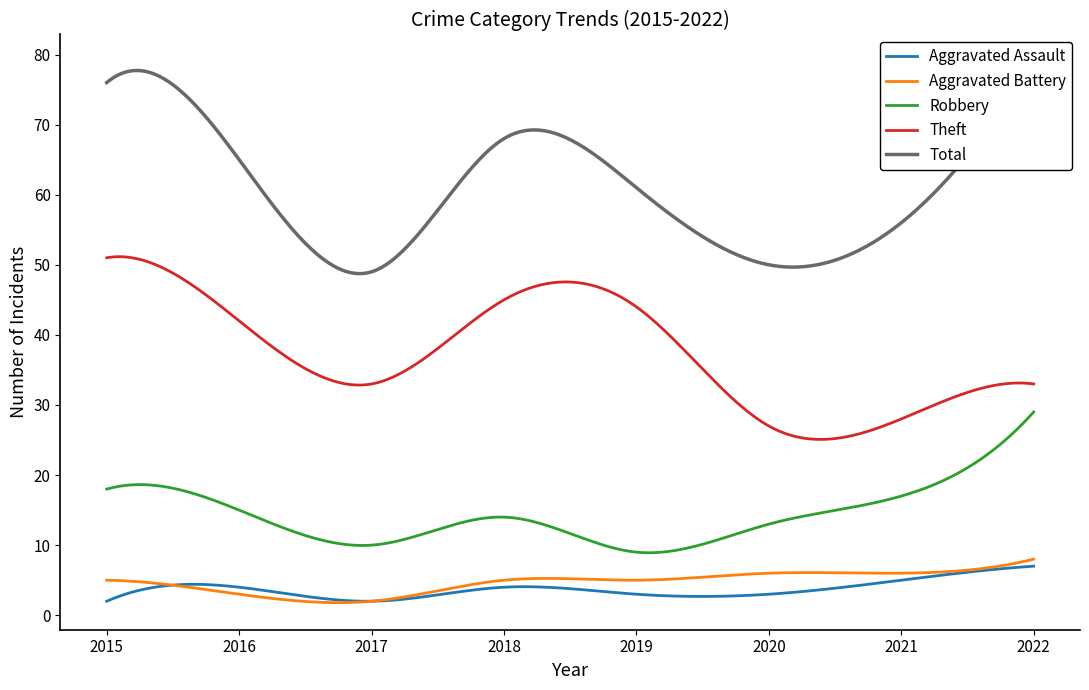

True or false: Theft and Aggravated Assault intersect in this chart.

False